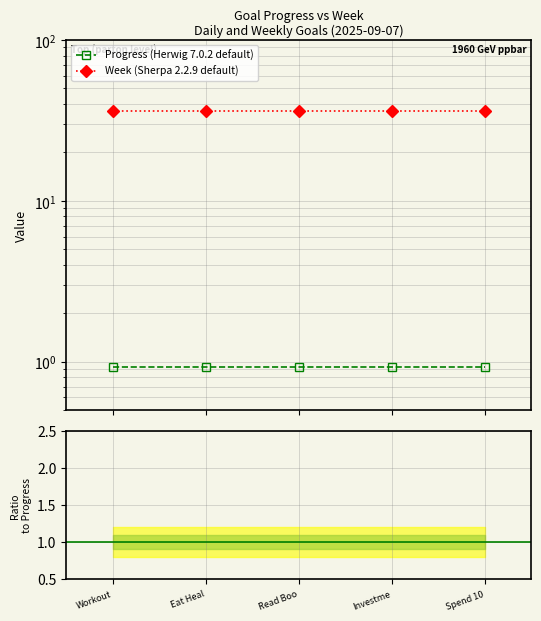

The value of Week (Sherpa 2.2.9 default) at Investme is 14.6. True or false?

False